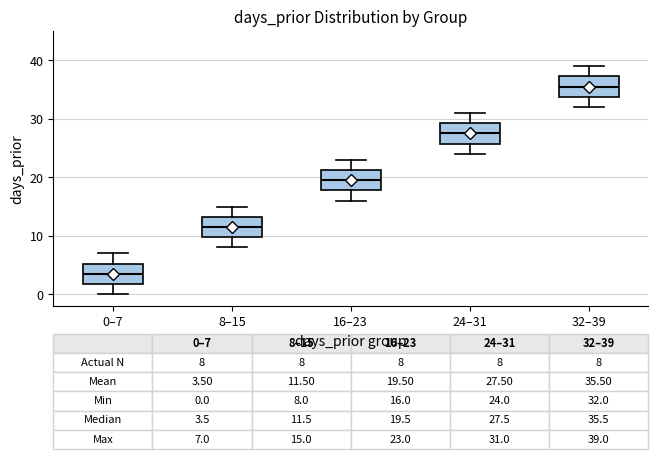

Which box's median line is the lowest?

0–7